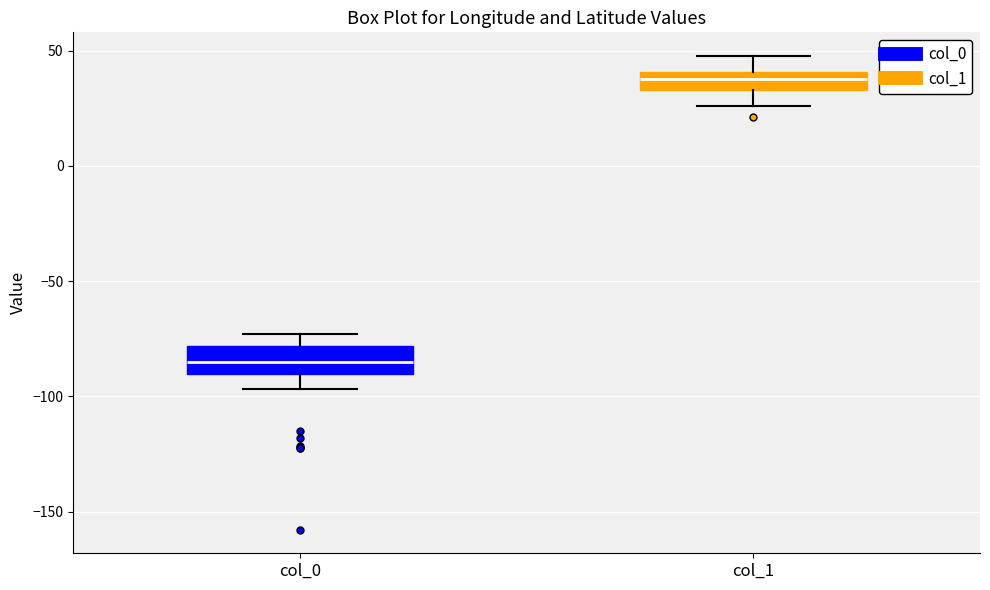

Where does the upper whisker of the box for col_1 end on the y-axis? The values are not printed on the chart, so give them approximately, as read against the axis.

50